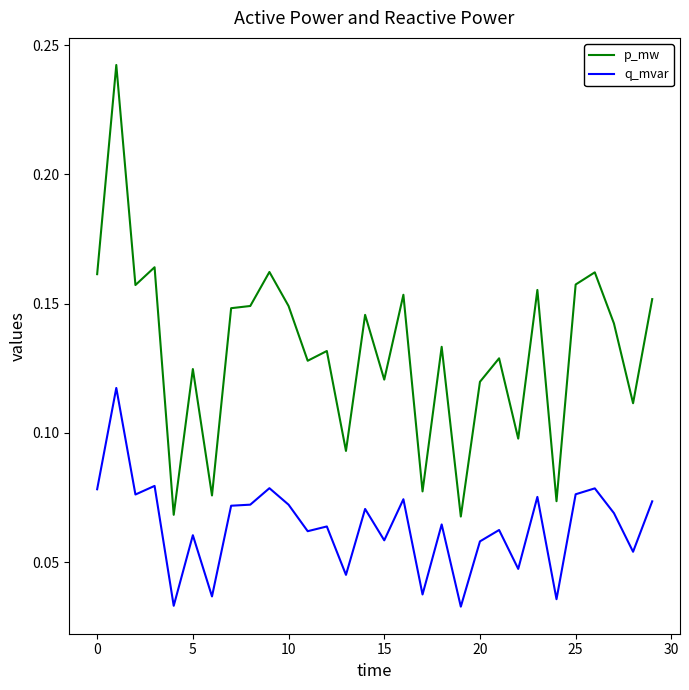

How many lines are shown in the chart?

2